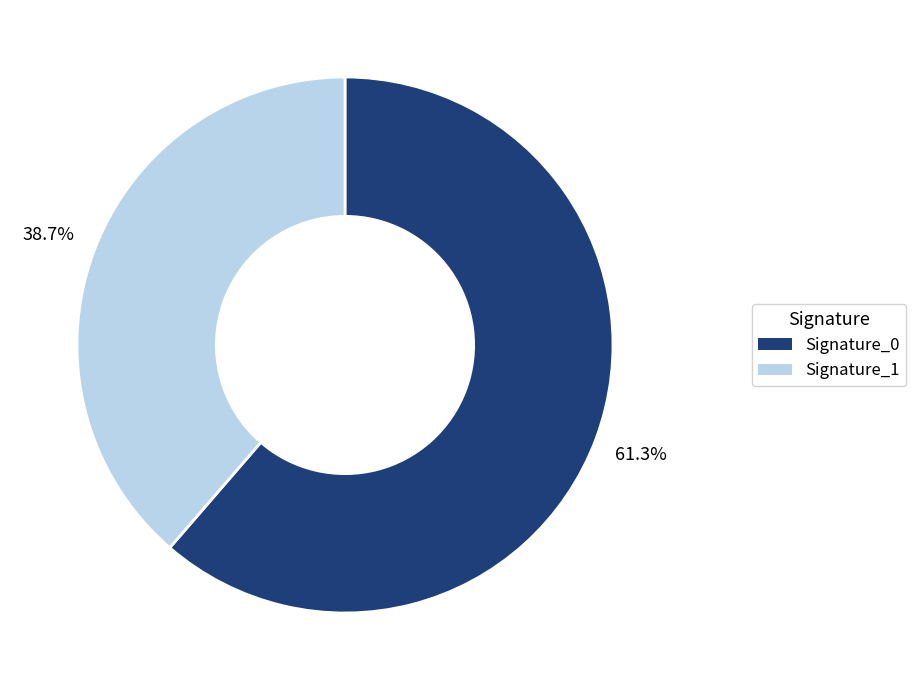

Is there any slice that represents more than half of the pie?

Yes